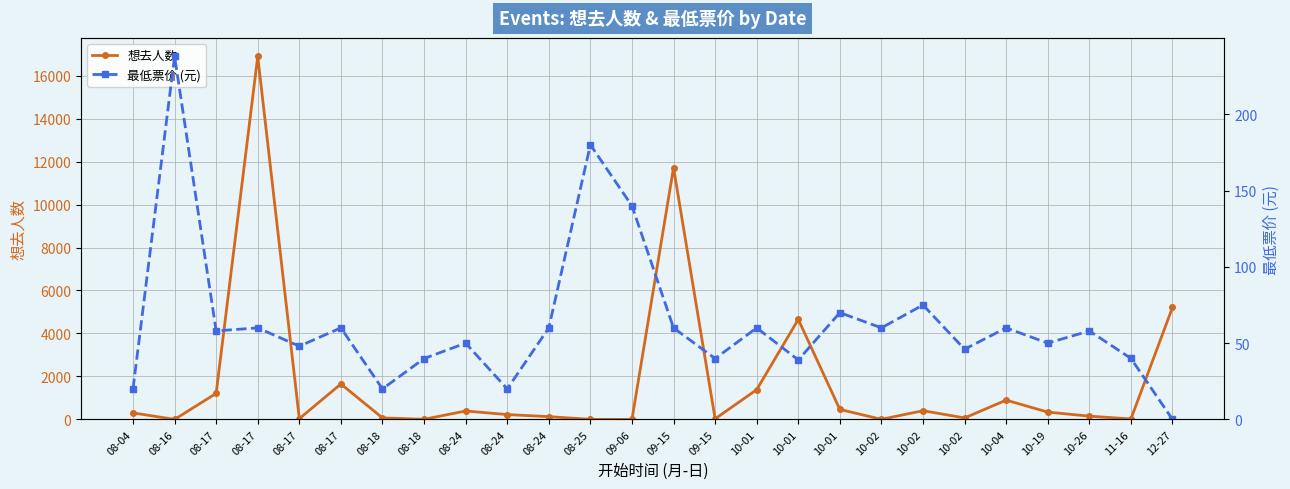

Which category has the lowest value in the 最低票价 (元) series?

12-27